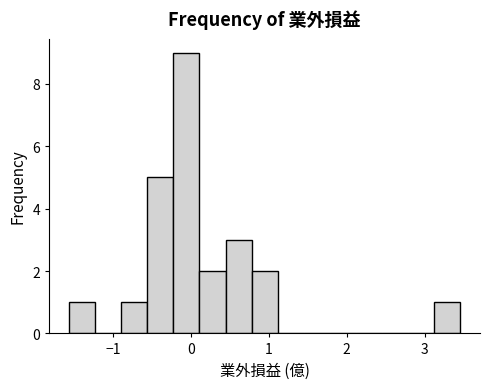

Around what value on the x-axis is the tallest bar? Give the approximate position of its centre, as read against the axis.

-0.1